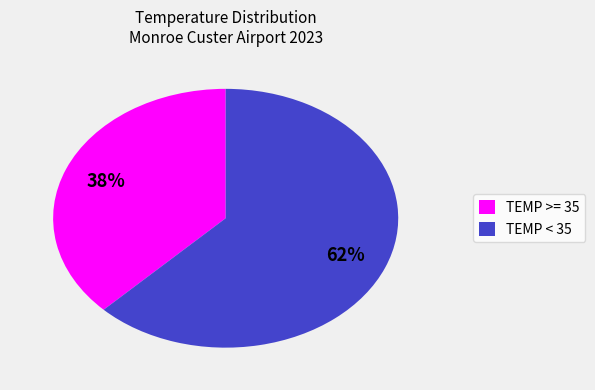

What is the smallest slice in the pie chart?

TEMP >= 35